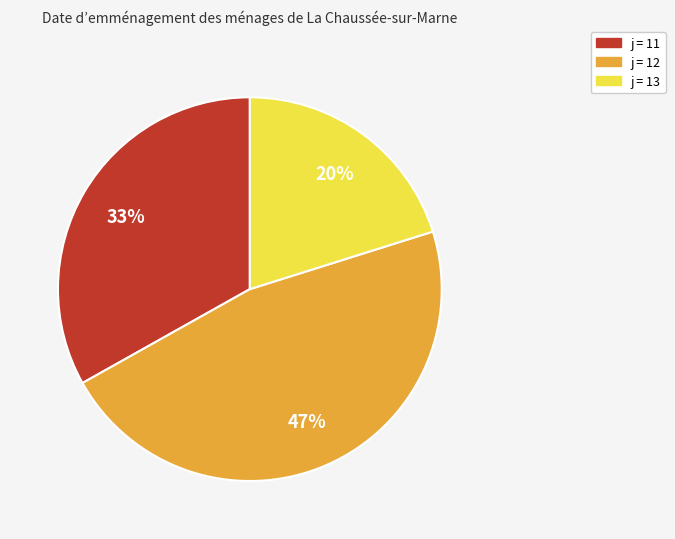

Is there a majority slice in this chart?

No